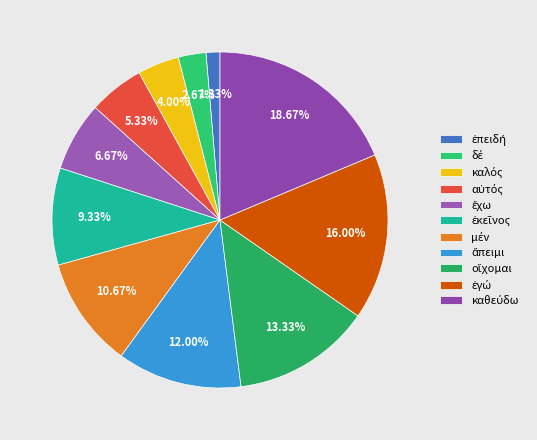

What is the smallest slice in the pie chart?

ἐπειδή